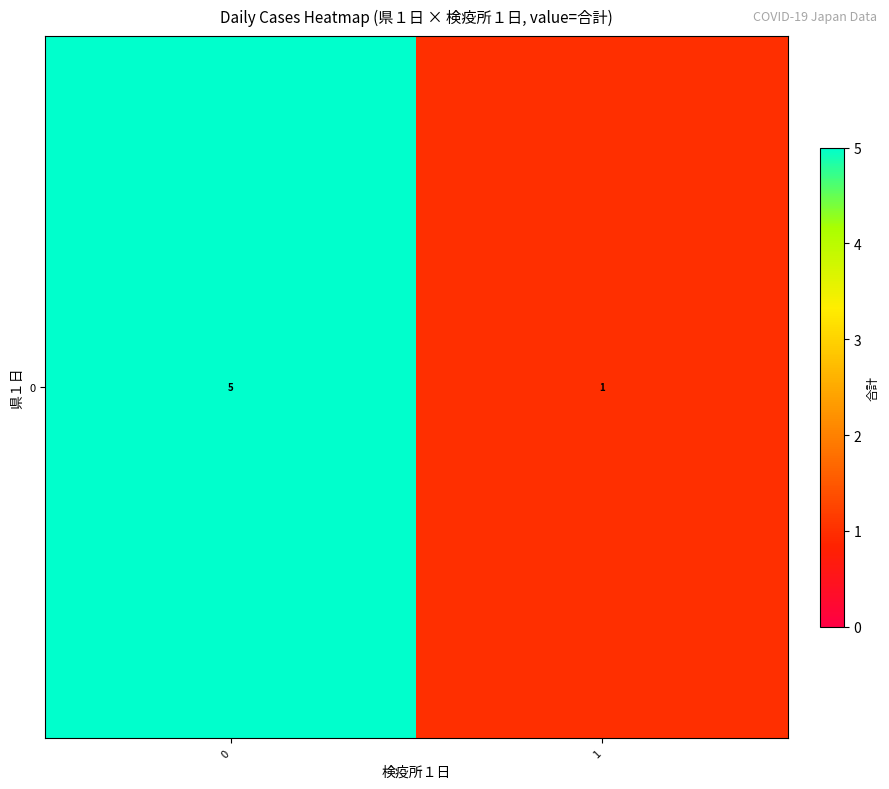

How many data points are less than 5?

1